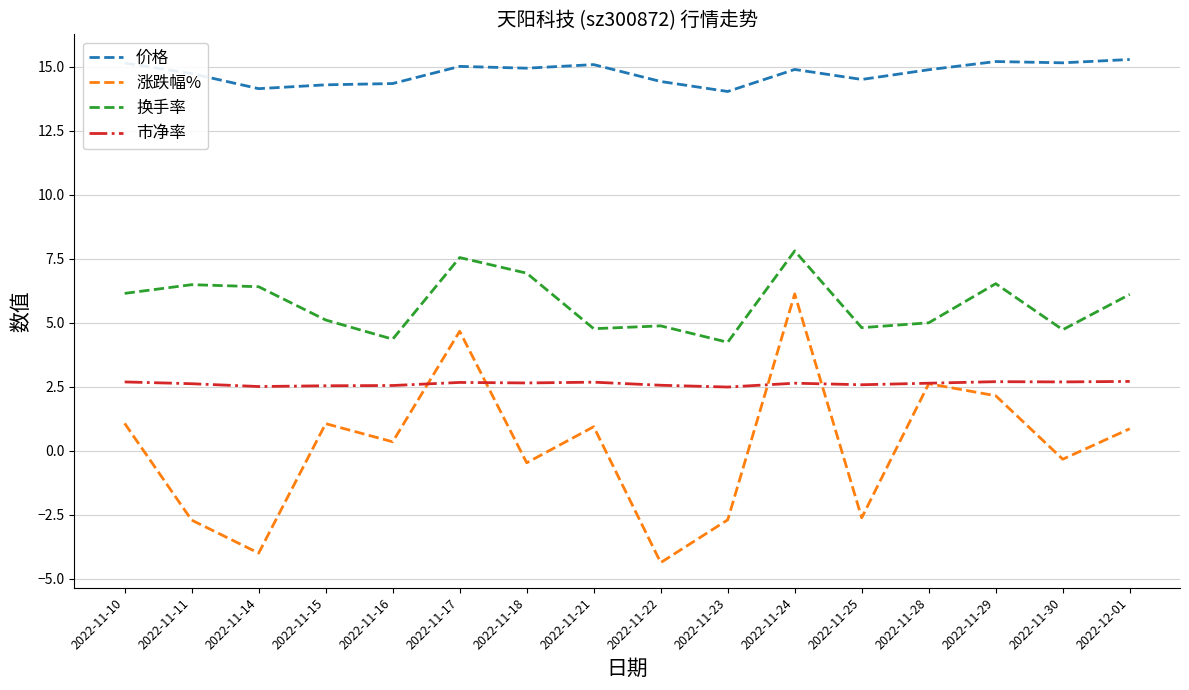

What are all the series names shown in the legend?

价格, 涨跌幅%, 换手率, 市净率